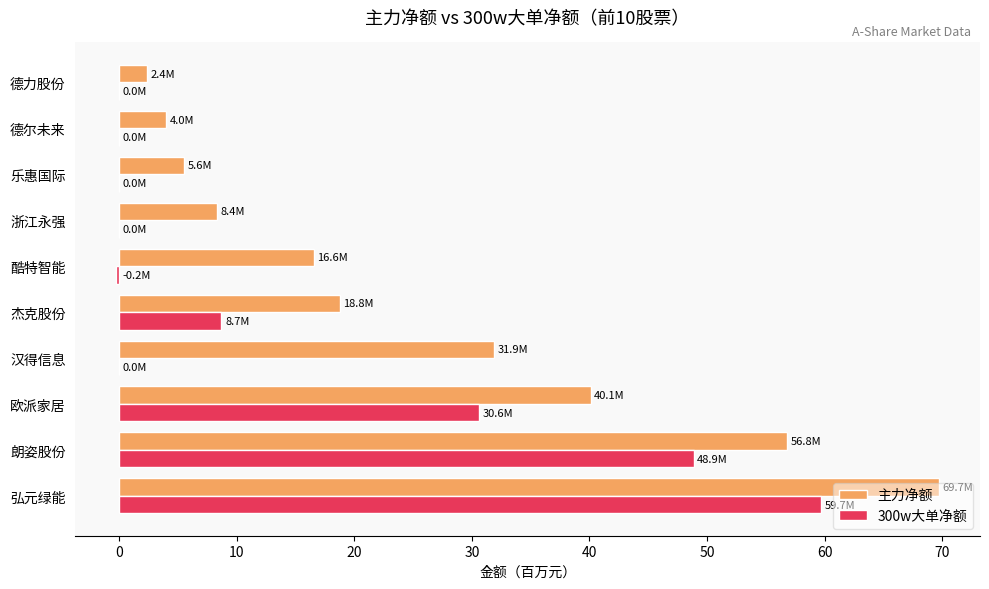

The value of 主力净额 at 杰克股份 is 7.8. True or false?

False